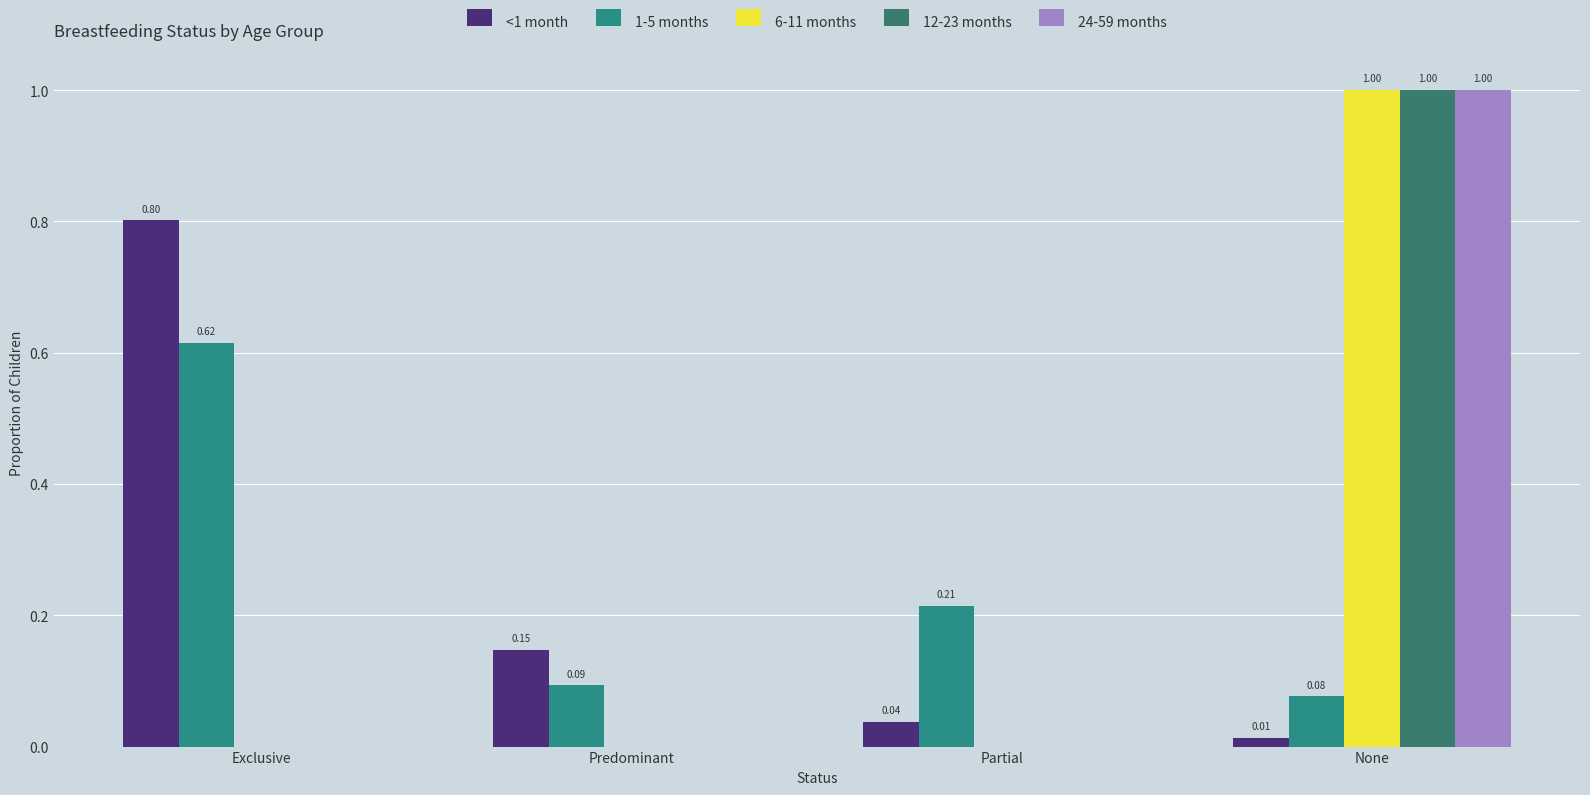

Rank the series by their maximum value, from lowest to highest.

1-5 months, <1 month, 6-11 months, 12-23 months, 24-59 months